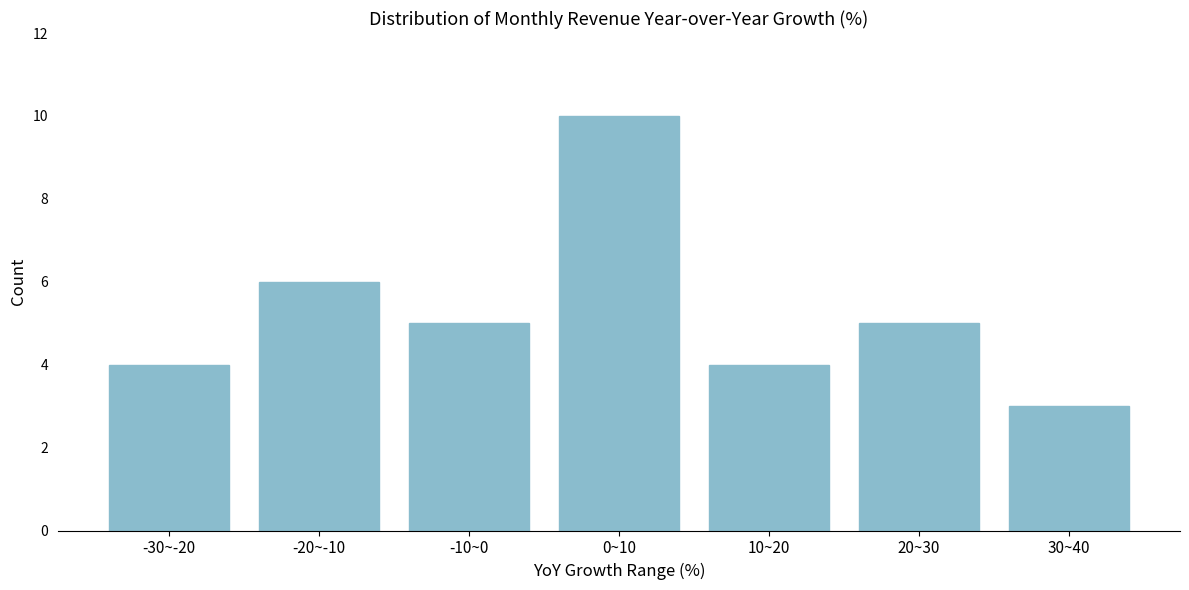

Reading right to left, extract all data points from this chart.

30~40=3	20~30=5	10~20=4	0~10=10	-10~0=5	-20~-10=6	-30~-20=4